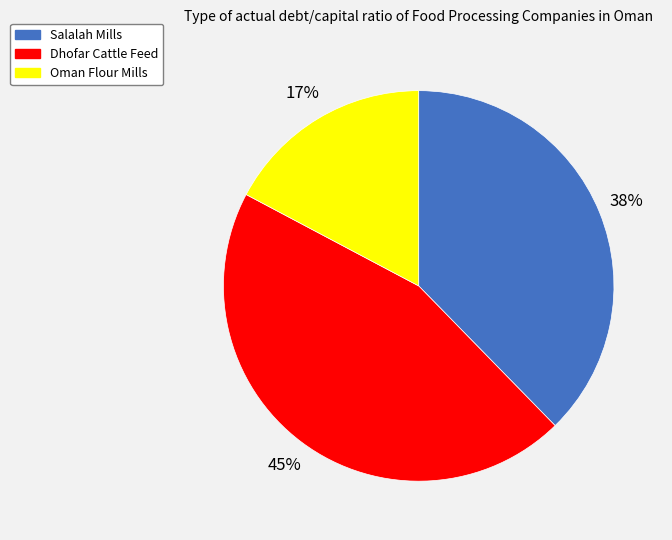

Combined, do Salalah Mills and Oman Flour Mills account for over 50%?

Yes